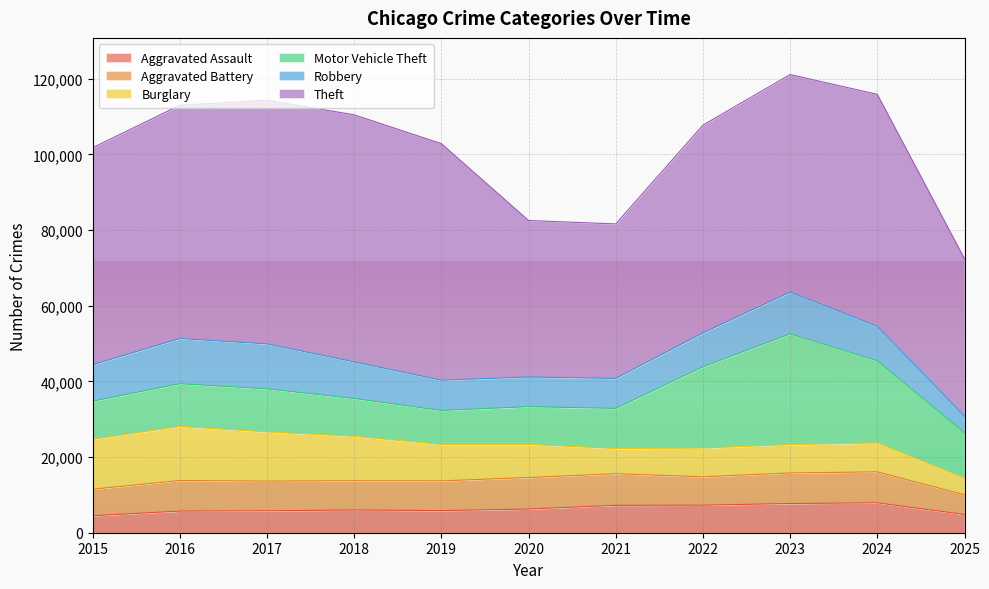

True or false: Theft and Motor Vehicle Theft cross at least once.

False